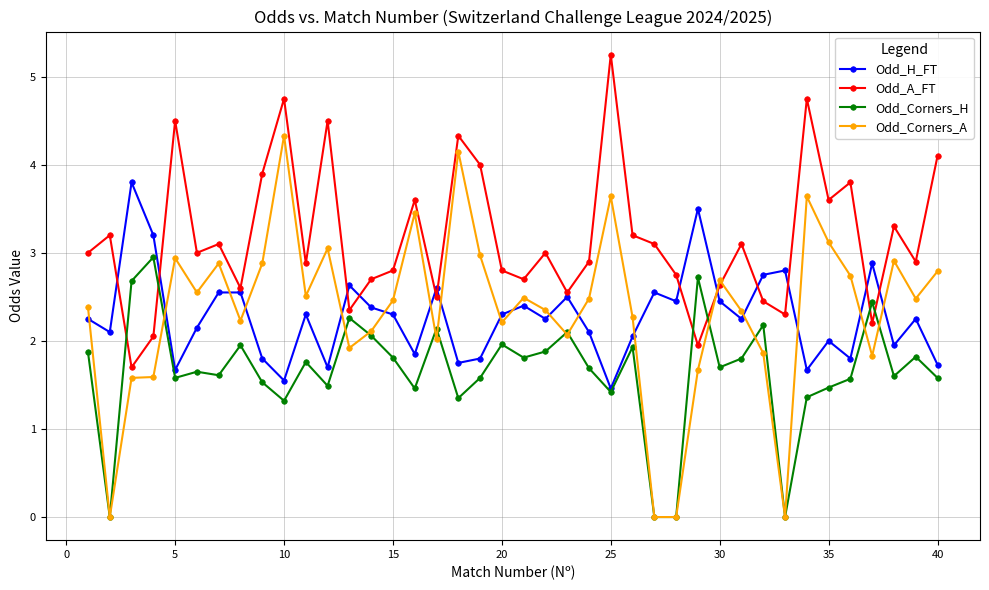

Which series has the widest spread of values?

Odd_Corners_A